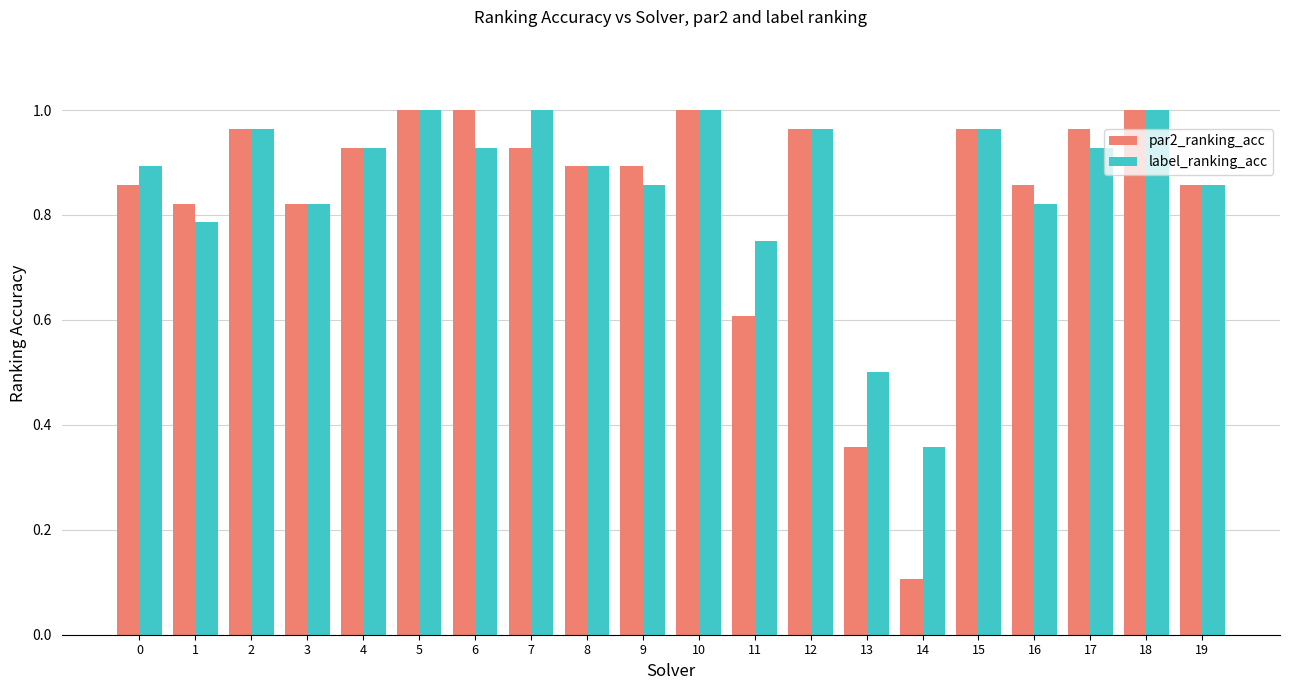

True or false: par2_ranking_acc has a value of 0.5 at 18.

False